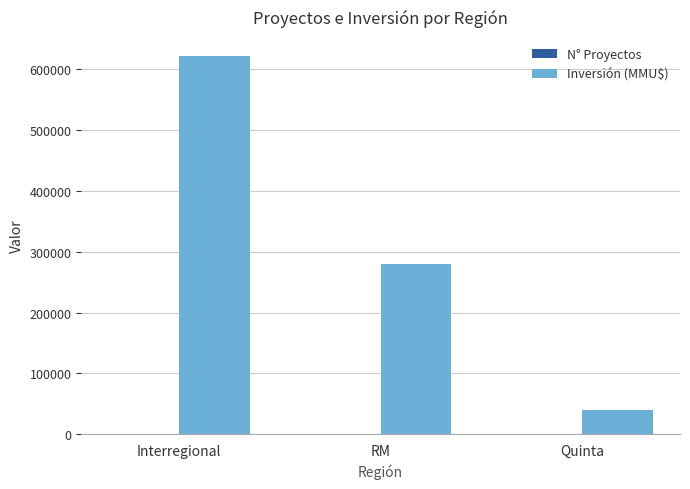

Which series changed the most between Interregional and Quinta?

Inversión (MMU$)